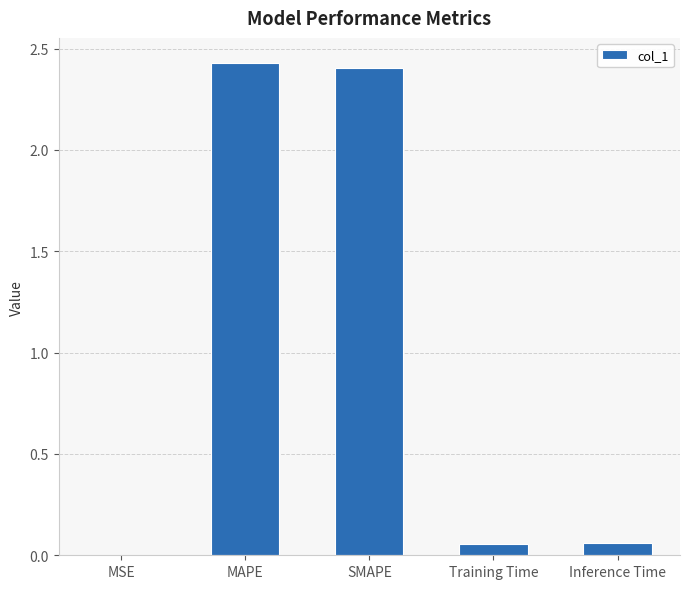

The chart shows a value of 2.4 at MAPE. True or false?

True